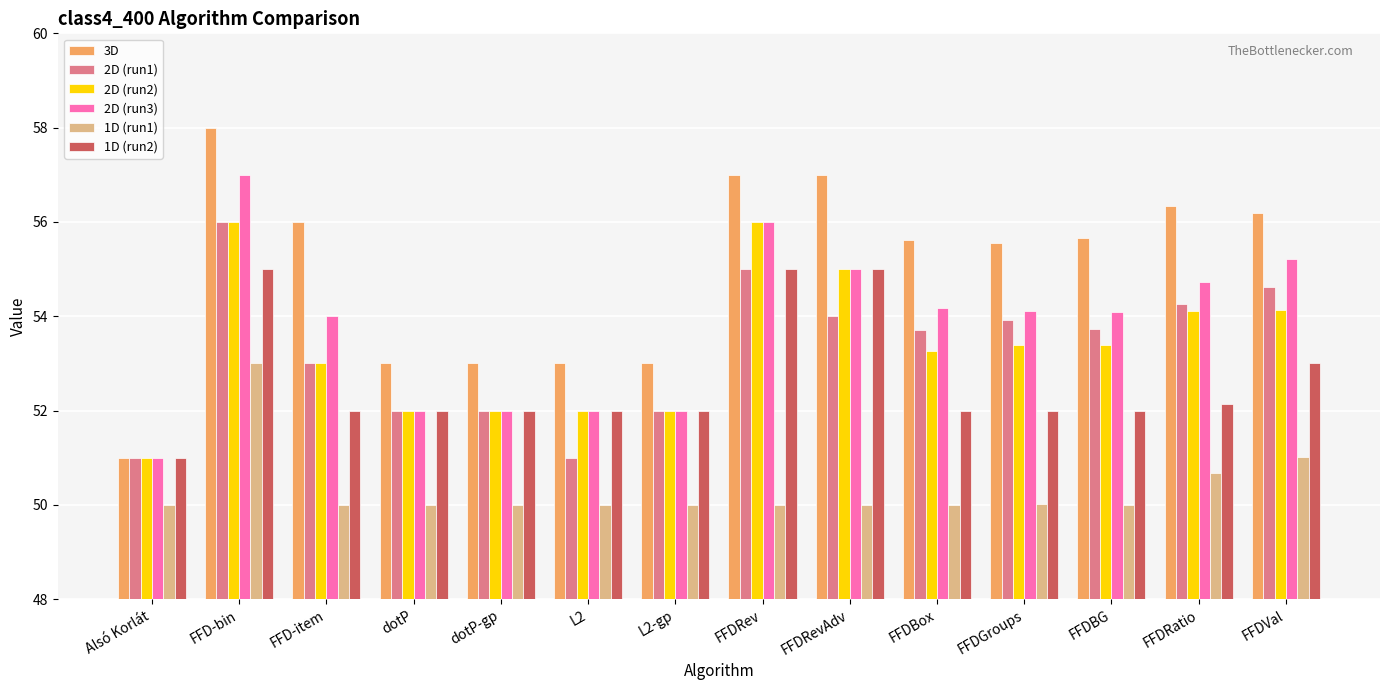

Which category has the highest value in the 1D (run1) series?

FFD-bin